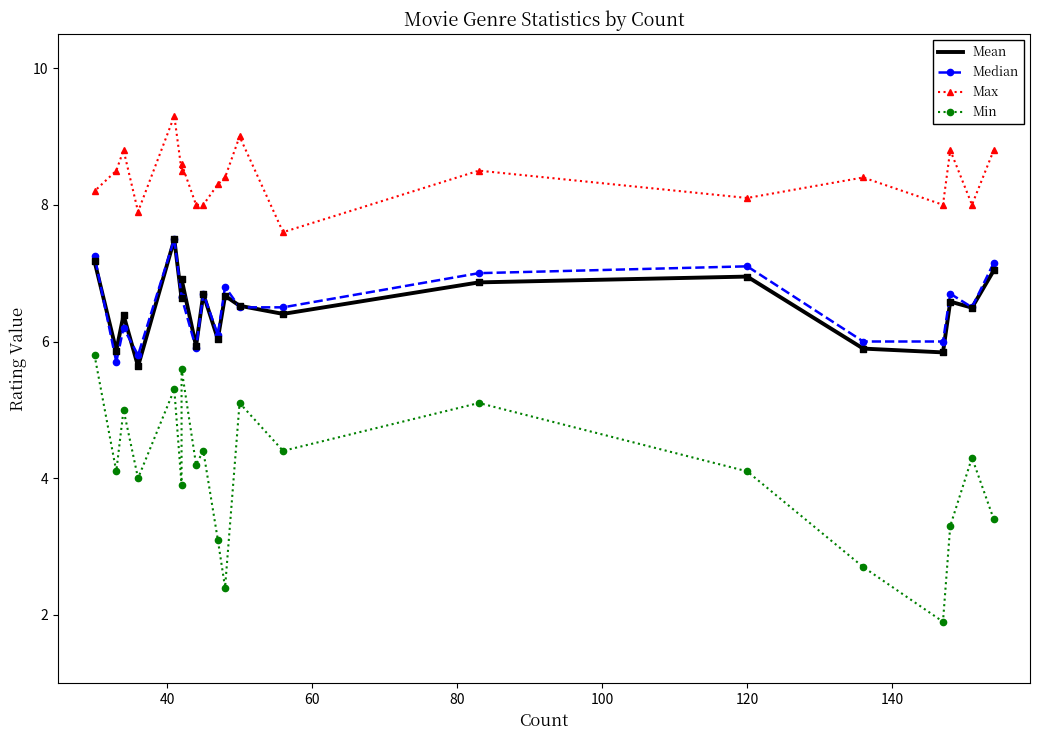

What are all the series names shown in the legend?

Mean, Median, Max, Min